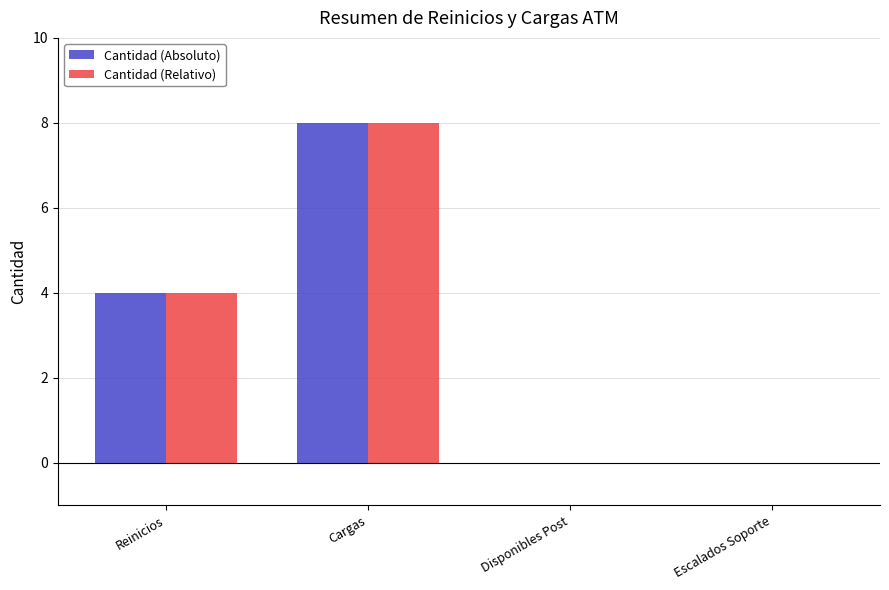

The value of Cantidad (Relativo) at Disponibles Post is 0. True or false?

True